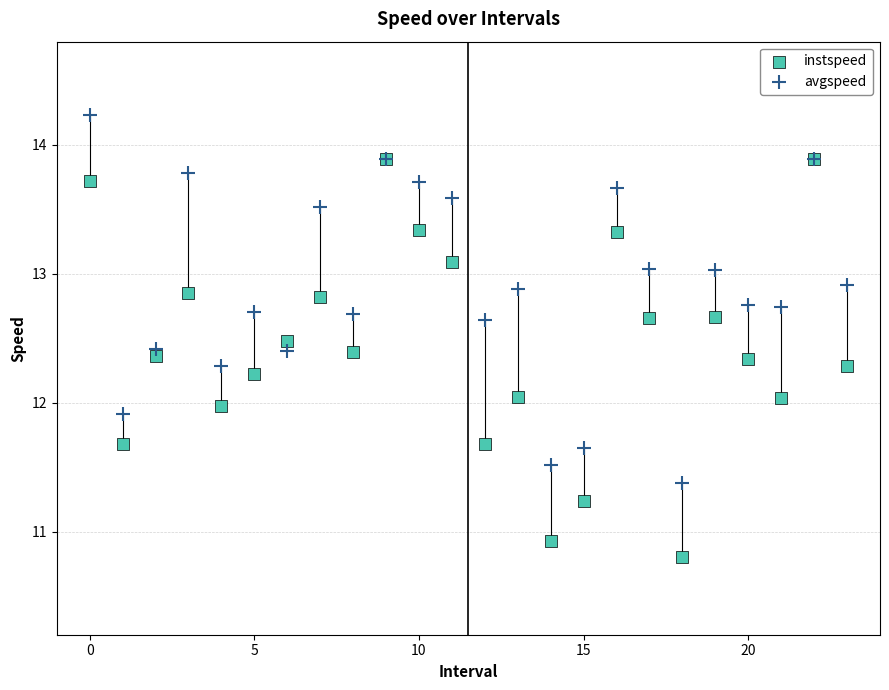

What are all the series names shown in the legend?

instspeed, avgspeed